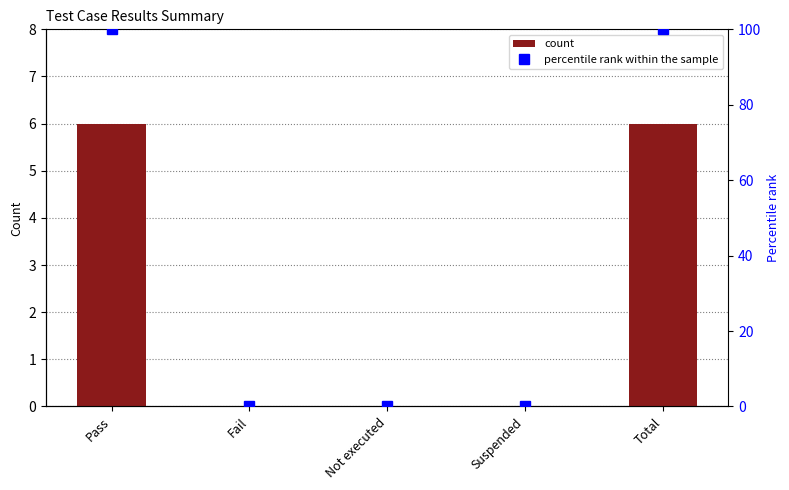

Read the count value at Total.

6